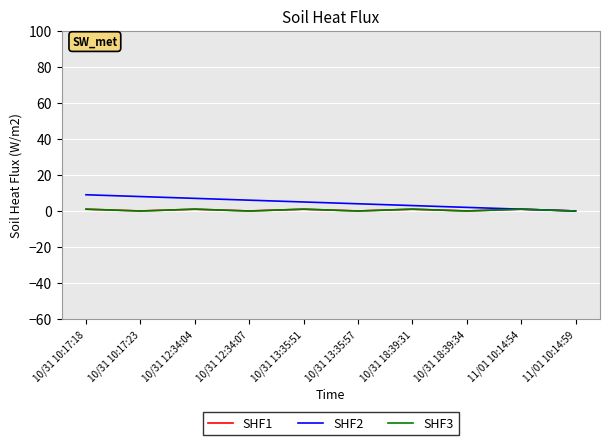

The value of SHF3 at 11/01 10:14:54 is 1. True or false?

True